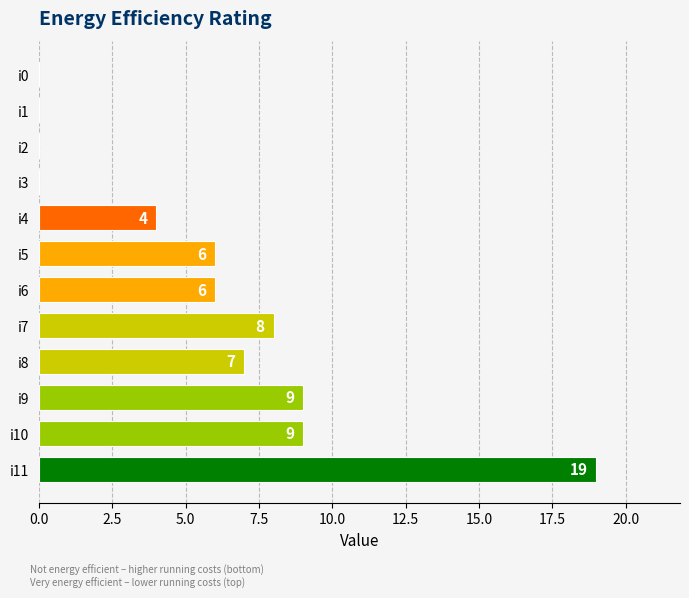

What is the change in value from i1 to i5?

+6